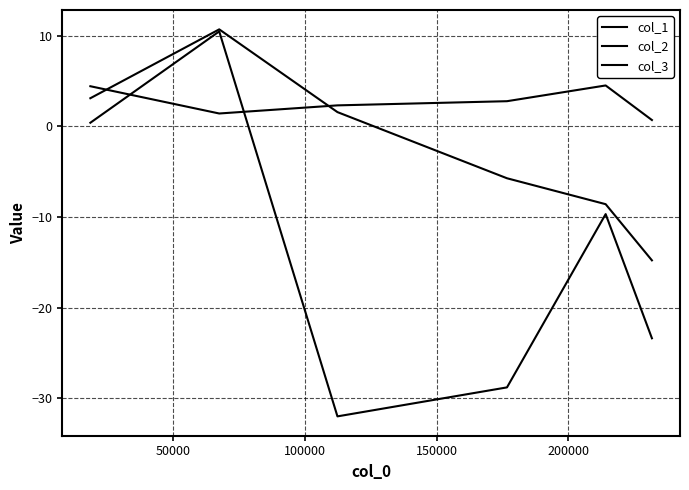

How many lines are shown in the chart?

3